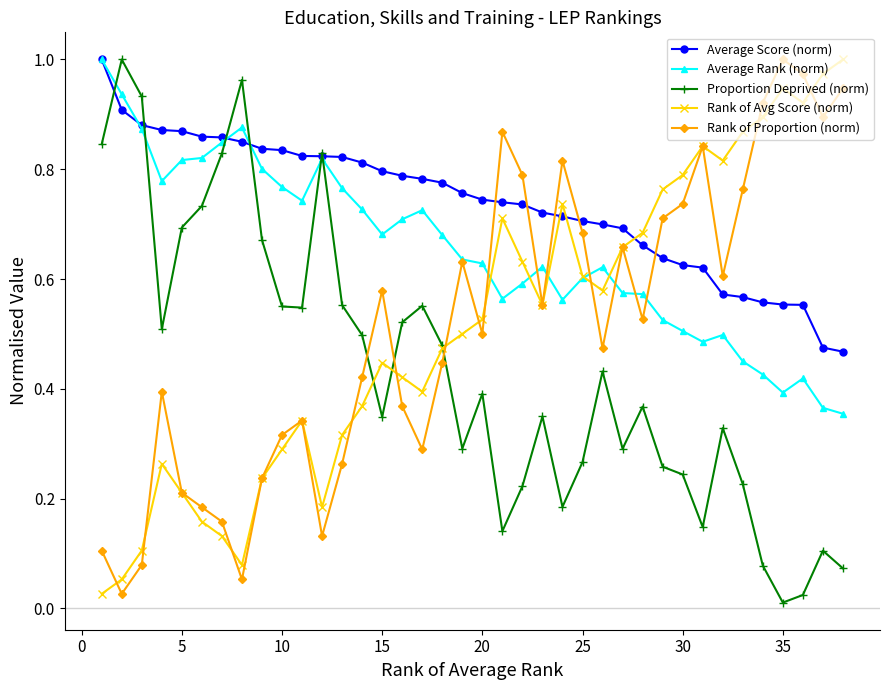

In Average Rank (norm), how many points are higher than both neighbors (excluding endpoints)?

7